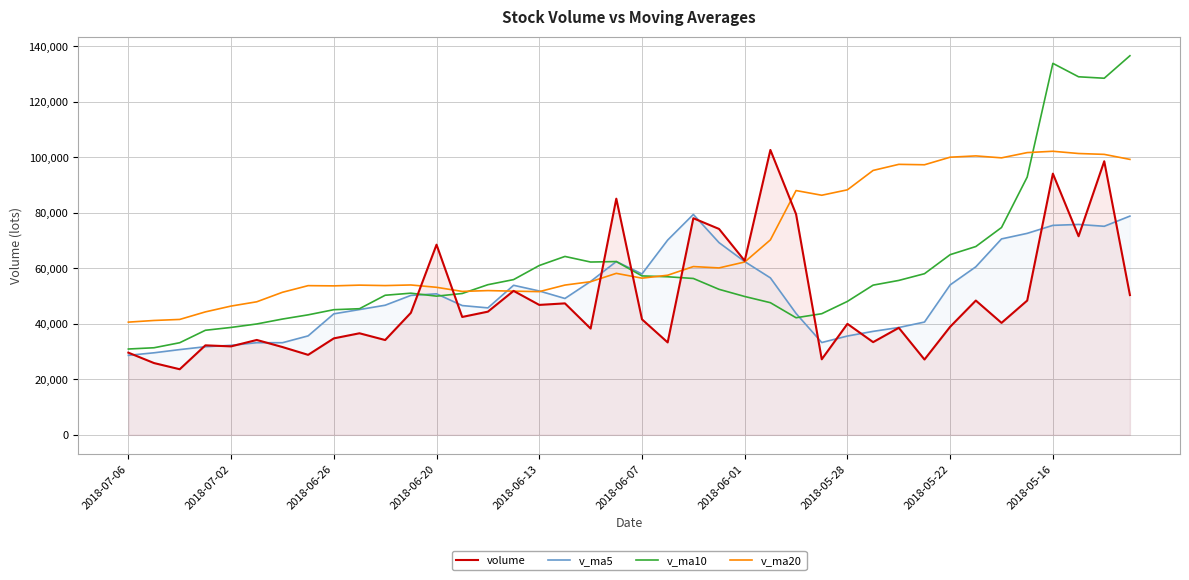

What is the maximum value for v_ma10?

136660.6